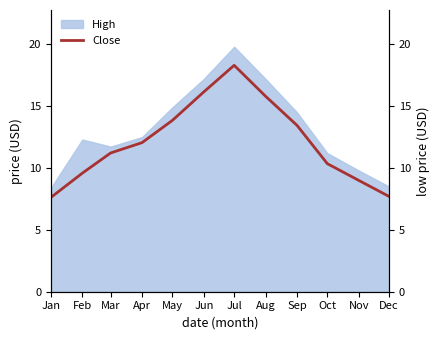

The value of Close at May is 13.8. True or false?

True